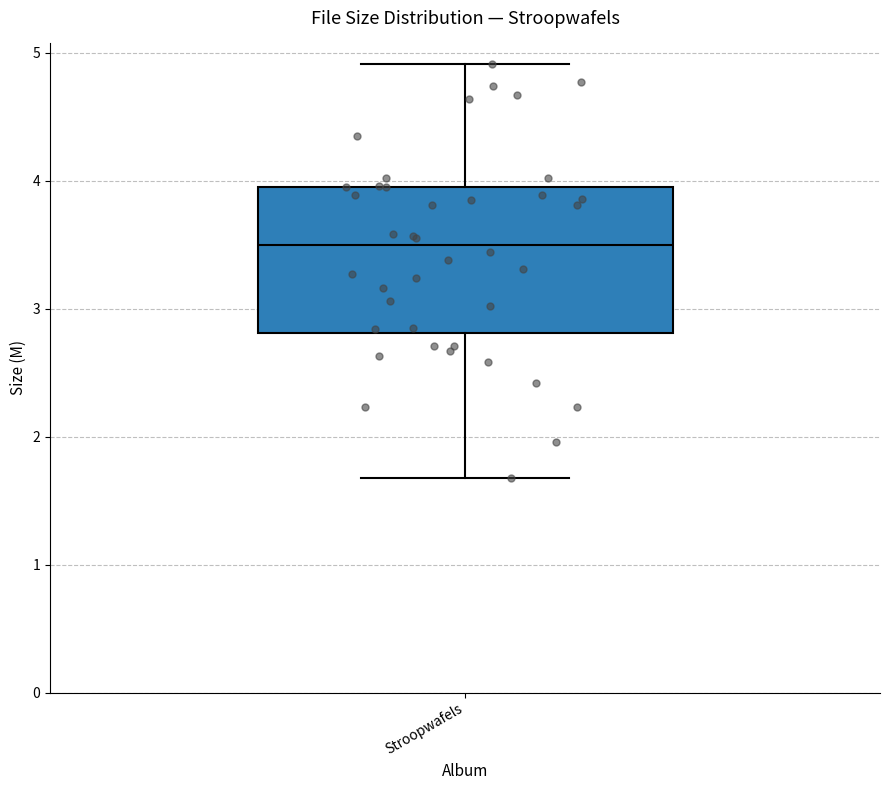

Read this box plot against the y-axis: the position of the median line, the range covered by the box, and the ends of both whiskers. The values are not printed on the chart, so give them approximately, as read against the axis.

median 3.5, box 2.8 to 4.0, whiskers 1.7 to 4.9